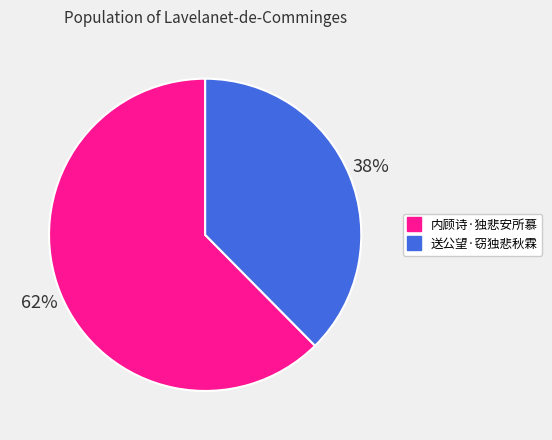

To the nearest percent, what is the average slice percentage?

50%